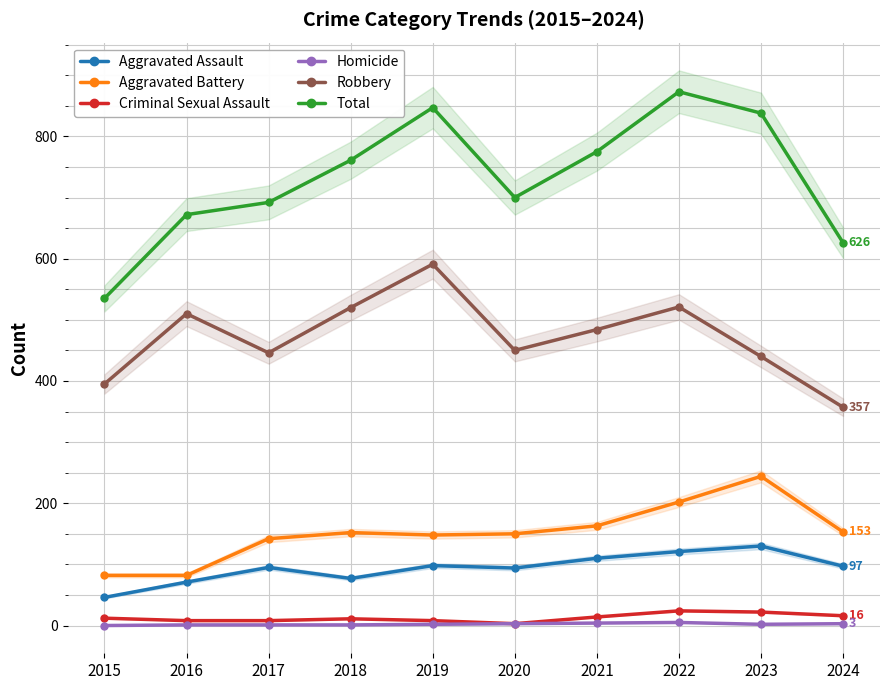

What are all the series names shown in the legend?

Aggravated Assault, Aggravated Battery, Criminal Sexual Assault, Homicide, Robbery, Total